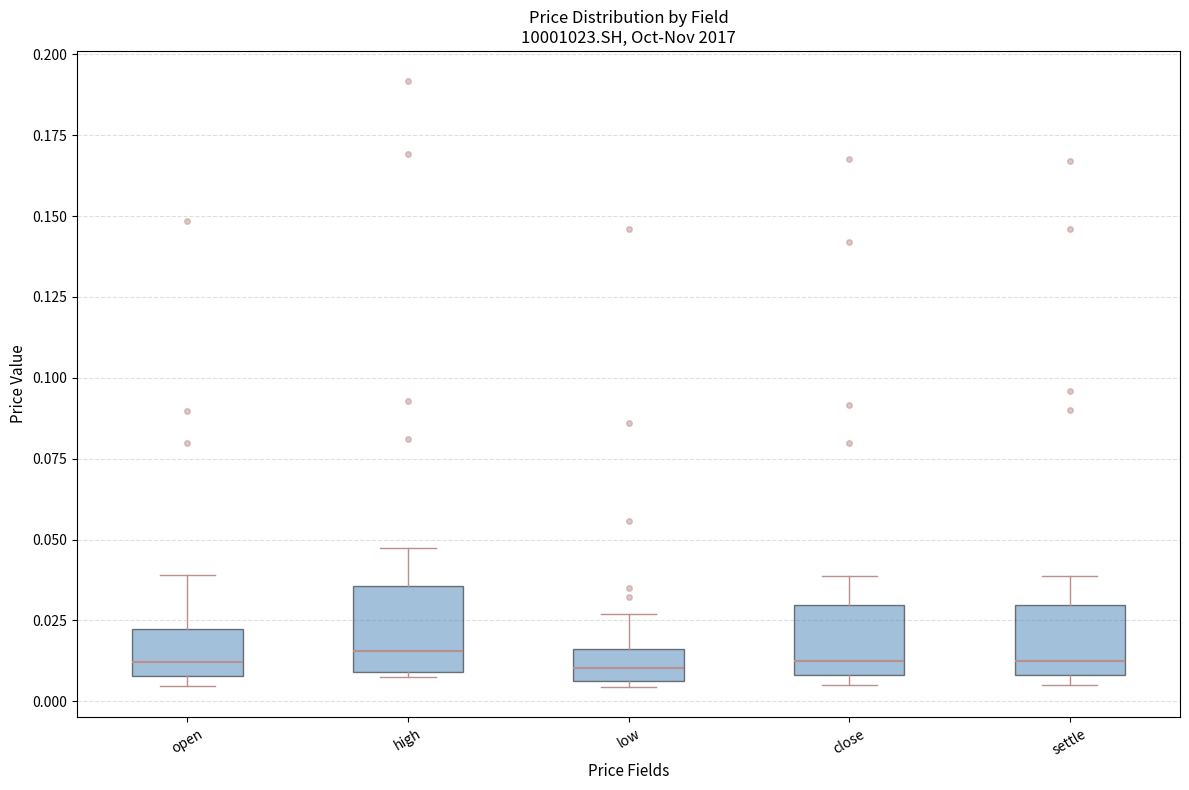

Reading left to right, transcribe this box plot: for each box, give where its median line is, the range the box spans, and where its two whiskers end, as read against the y-axis. The values are not printed on the chart, so give them approximately, as read against the axis.

open: median 0.010 (just above the box's lower edge), box 0.010 to 0.020, whiskers 0.005 to 0.040
high: median 0.015, box 0.010 to 0.035, whiskers 0.005 to 0.045
low: median 0.010, box 0.005 to 0.015, whiskers 0.005 (just below the box's lower edge) to 0.025
close: median 0.015, box 0.010 to 0.030, whiskers 0.005 to 0.040
settle: median 0.015, box 0.010 to 0.030, whiskers 0.005 to 0.040